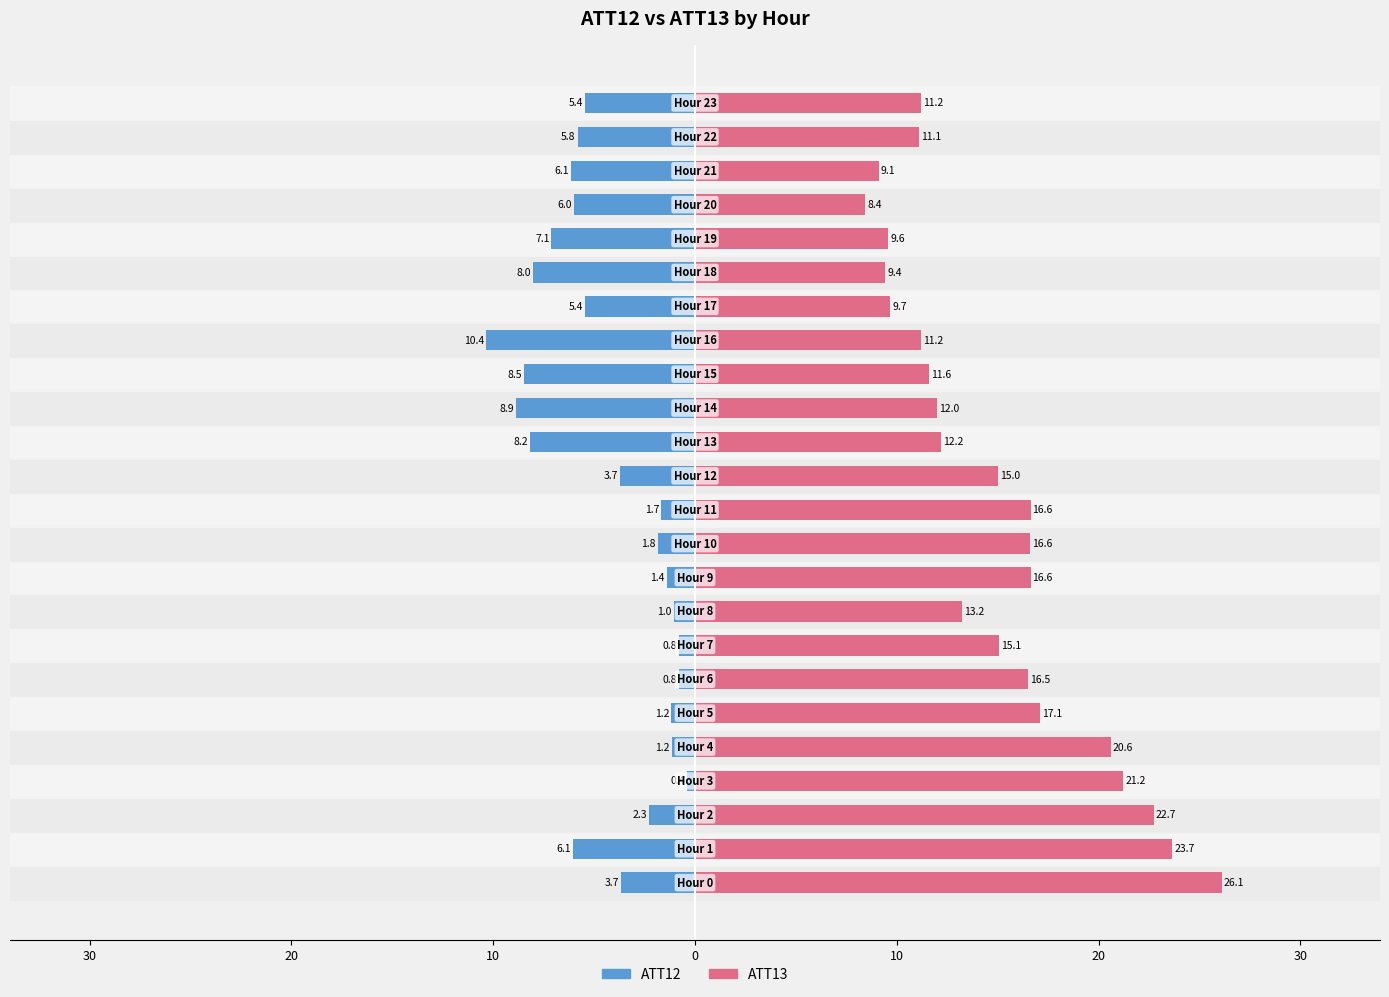

Reading left to right, extract all data points from this chart.

ATT12: -3.7	-6.1	-2.3	-0.4	-1.2	-1.2	-0.8	-0.8	-1.0	-1.4	-1.8	-1.7	-3.7	-8.2	-8.9	-8.5	-10.4	-5.4	-8.0	-7.1	-6.0	-6.1	-5.8	-5.4
ATT13: 26.1	23.7	22.7	21.2	20.6	17.1	16.5	15.1	13.2	16.6	16.6	16.6	15.0	12.2	12.0	11.6	11.2	9.7	9.4	9.6	8.4	9.1	11.1	11.2